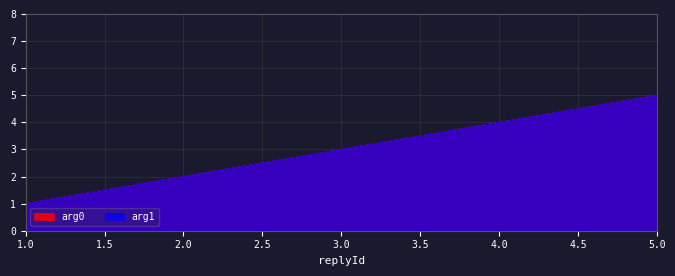

Is it true that arg0 equals 2 at 2?

True